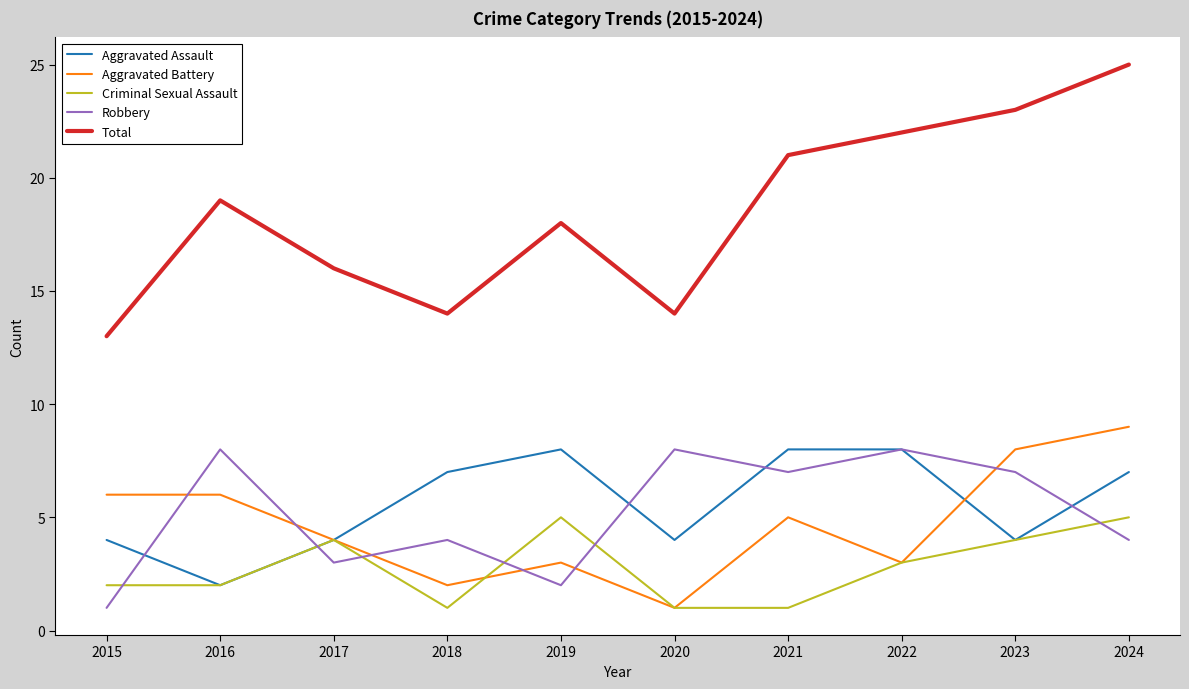

How many Robbery values are between 3 and 8?

8